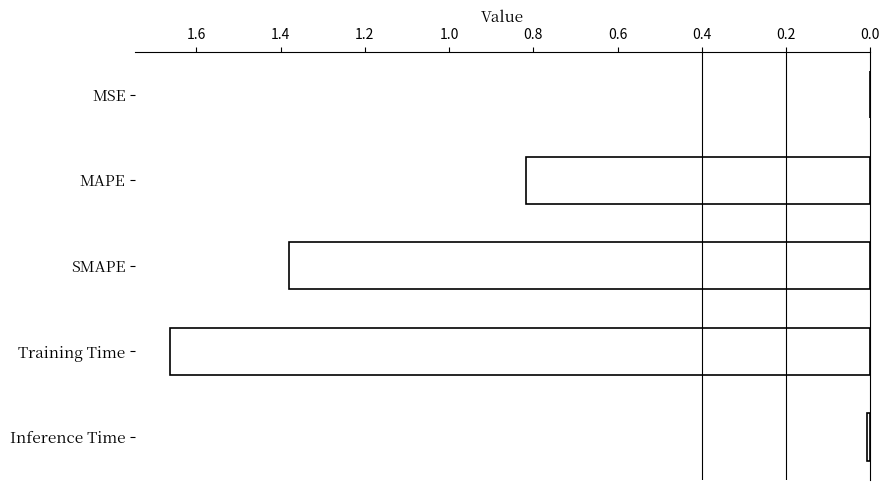

What is the average value?

0.8